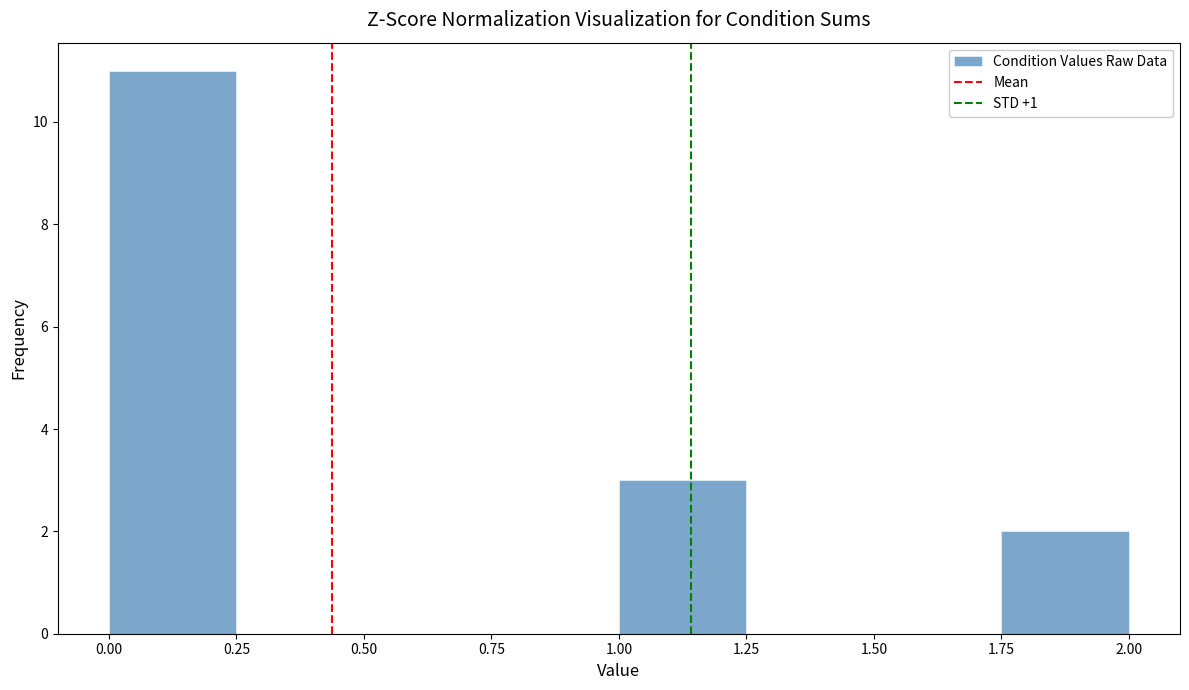

Which range on the x-axis has the tallest bar?

0.00 to 0.25